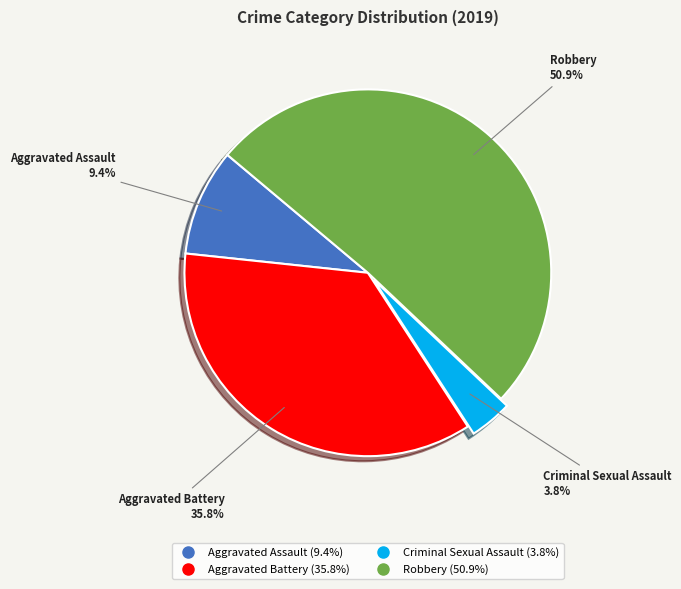

Between Aggravated Assault and Aggravated Battery, which is larger?

Aggravated Battery